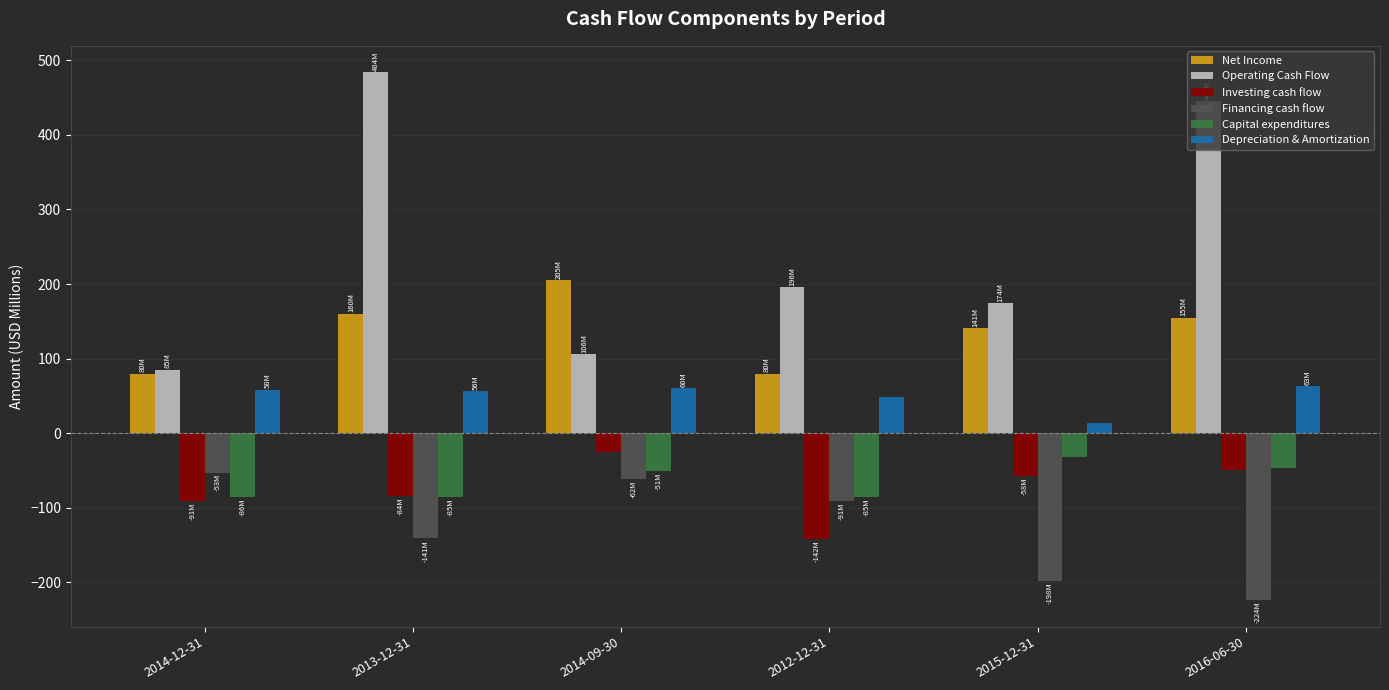

List the series in order of their peak value, lowest first.

Financing cash flow, Capital expenditures, Investing cash flow, Depreciation & Amortization, Net Income, Operating Cash Flow